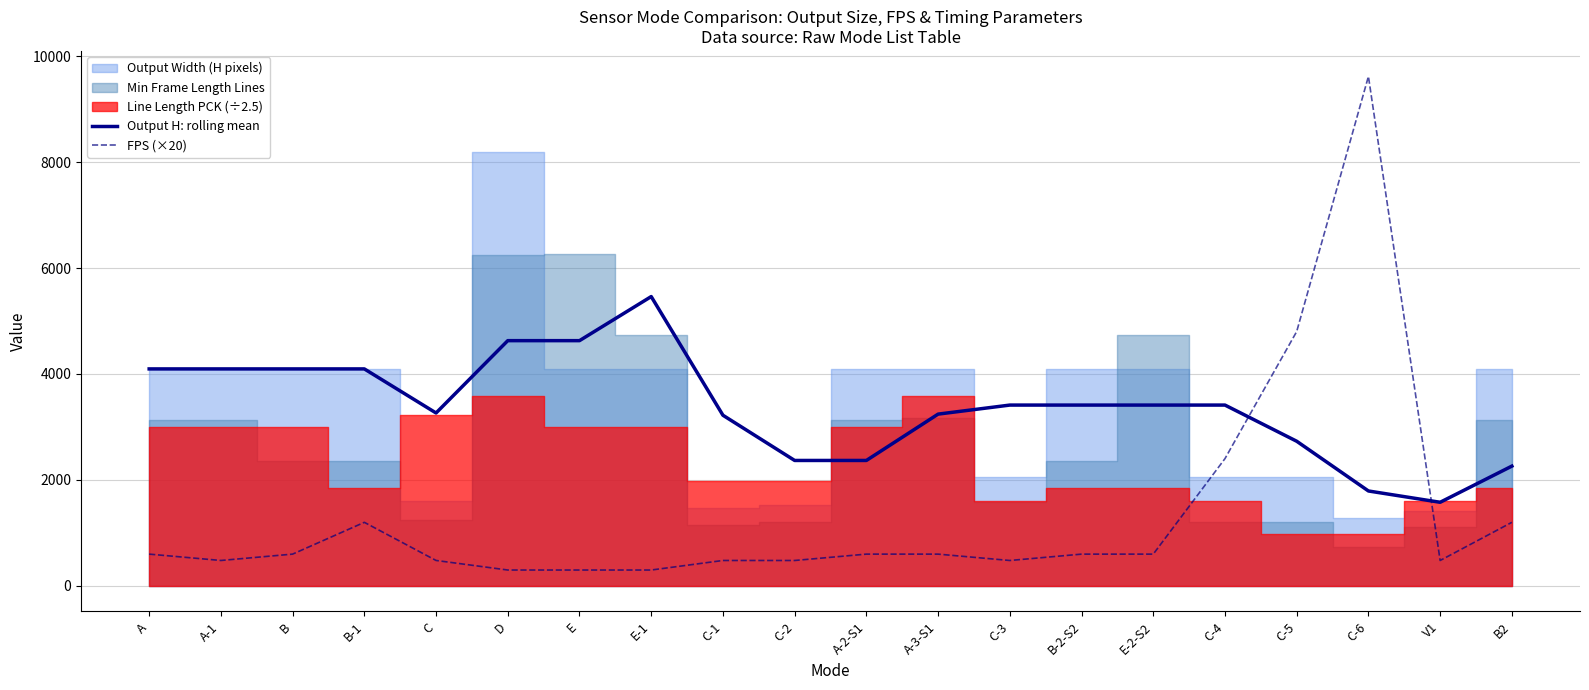

True or false: FPS (×20) has a value of 505.7 at E-1.

False